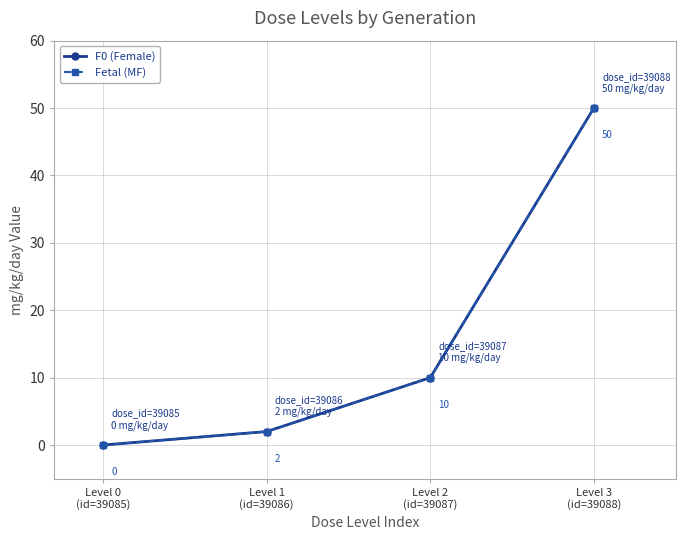

True or false: Fetal (MF) and F0 (Female) intersect in this chart.

False